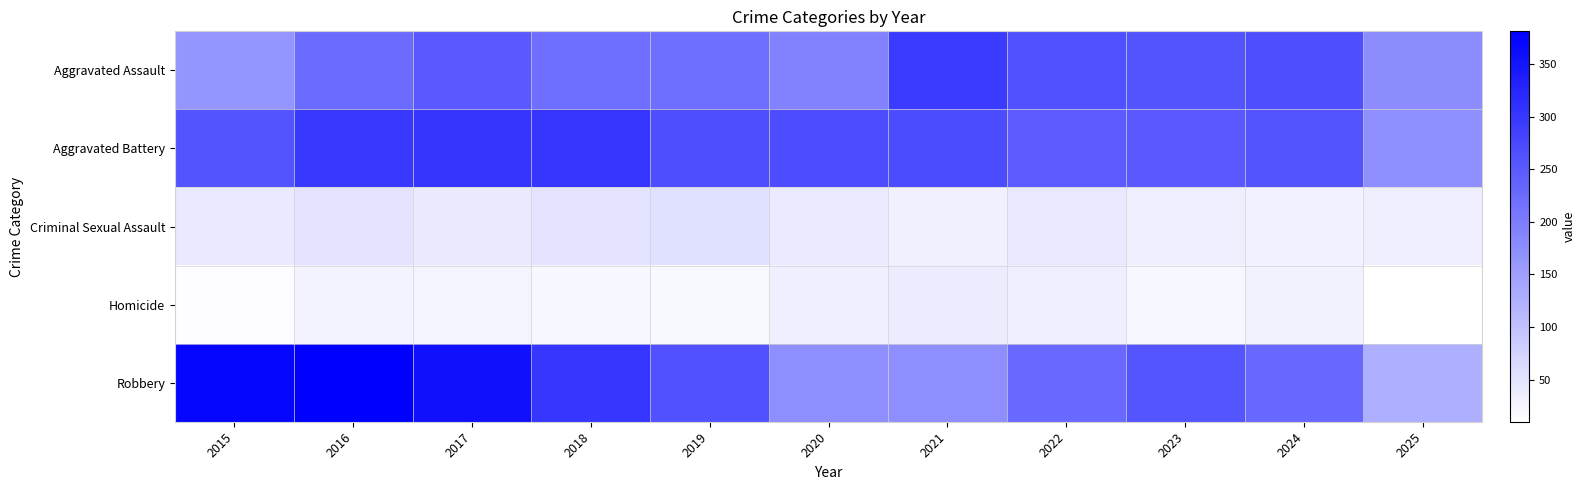

Which series has the largest total across all categories?

Aggravated Battery